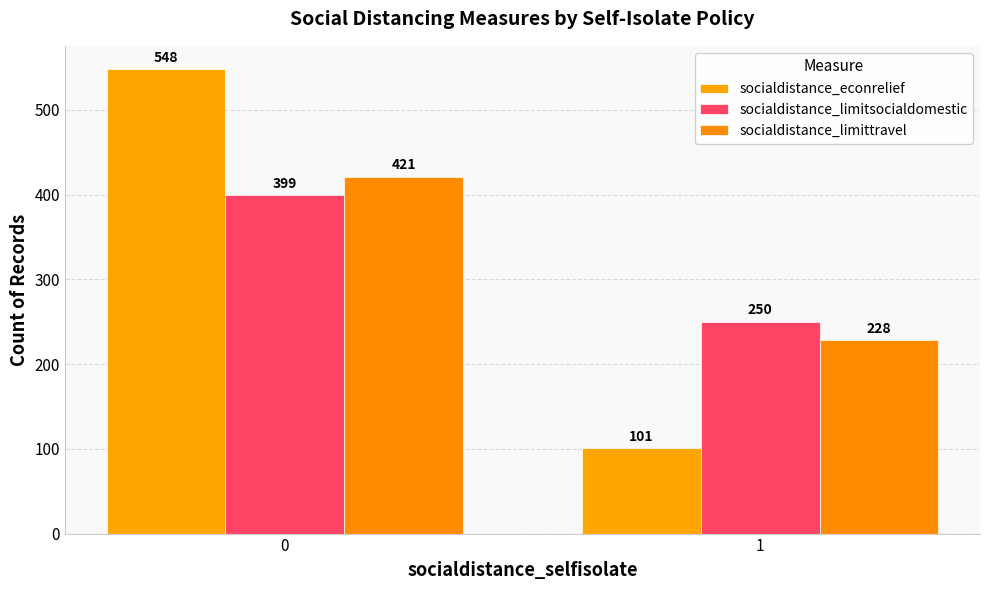

Rank the categories by socialdistance_econrelief value from highest to lowest.

0, 1